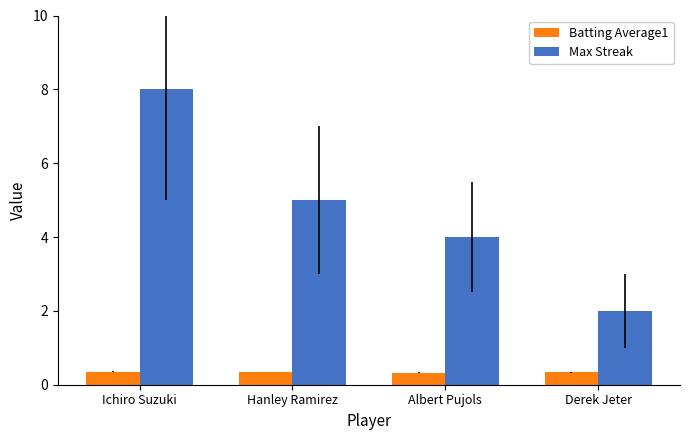

What is the value of the Batting Average1 bar at the 1st from the left?

0.4